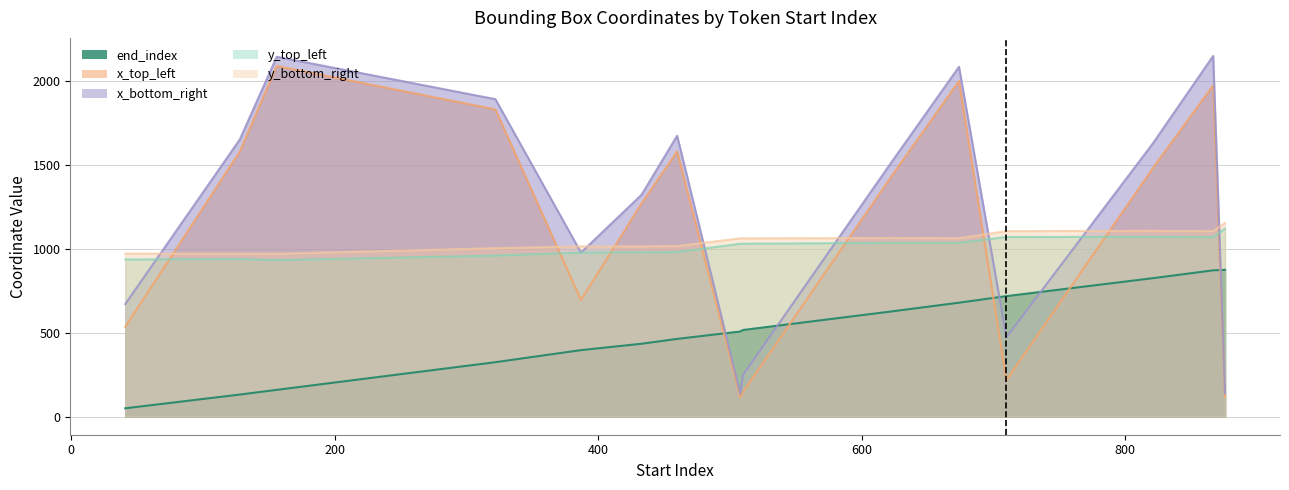

Count the number of data series in this chart.

5